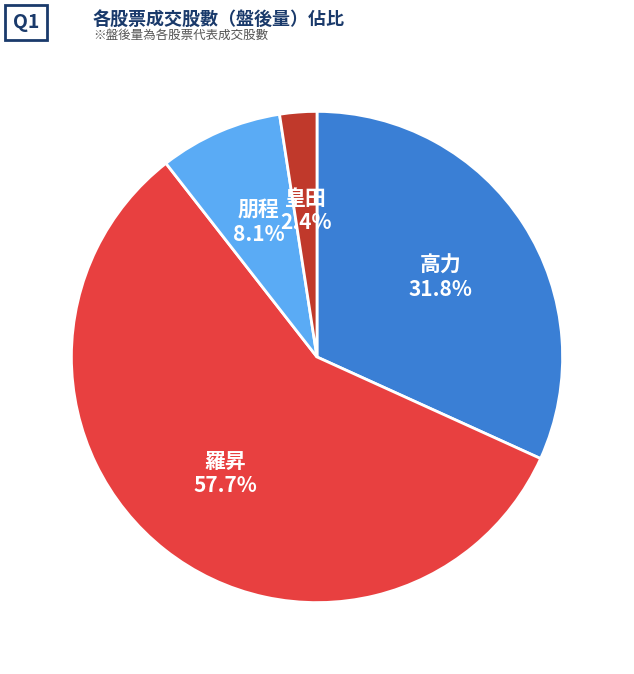

What is the largest slice in the pie chart?

羅昇